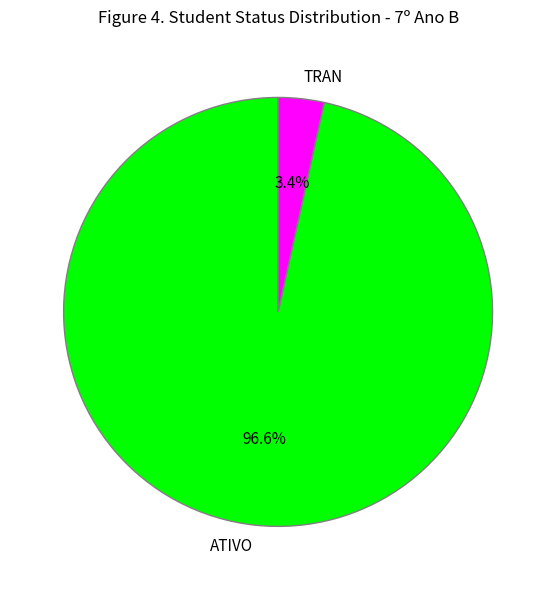

Is it true that ATIVO is 97% of the pie?

True